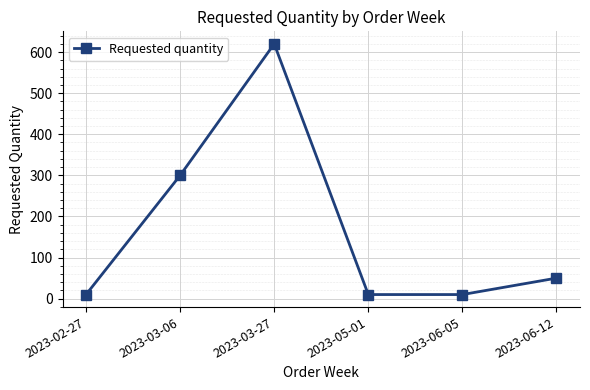

What is the label of the 5th point from the left?

2023-06-05